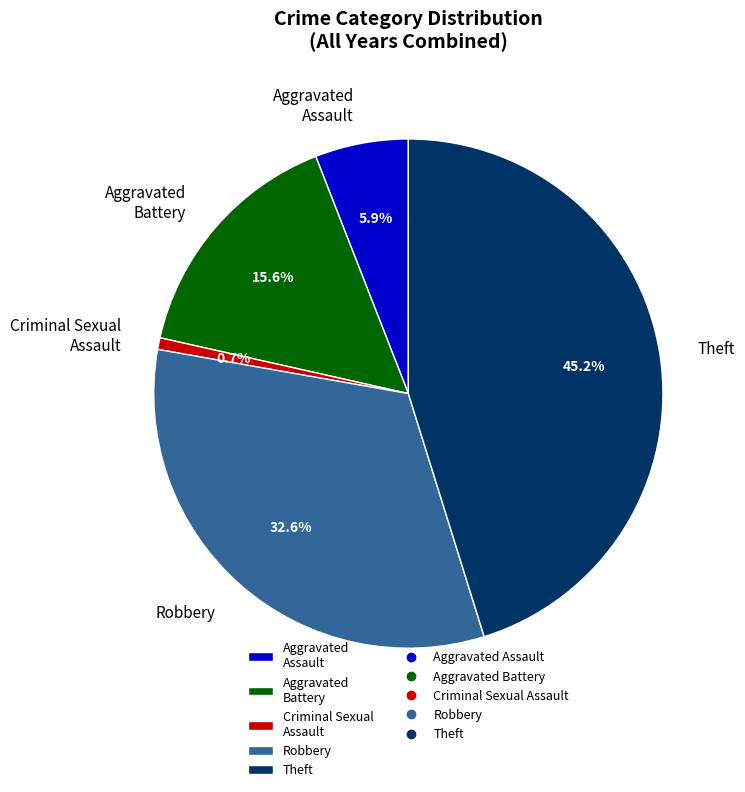

Which has a higher value, Criminal Sexual Assault or Aggravated Assault?

Aggravated Assault